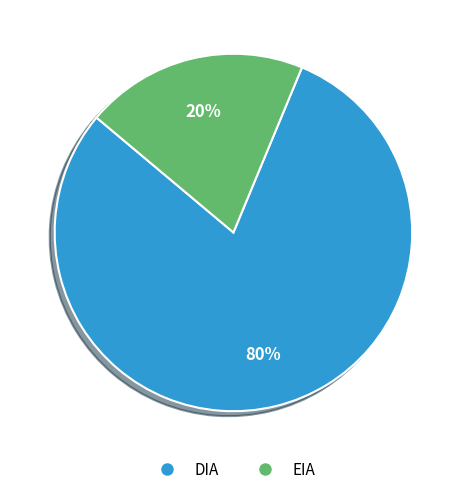

Between EIA and DIA, which is larger?

DIA